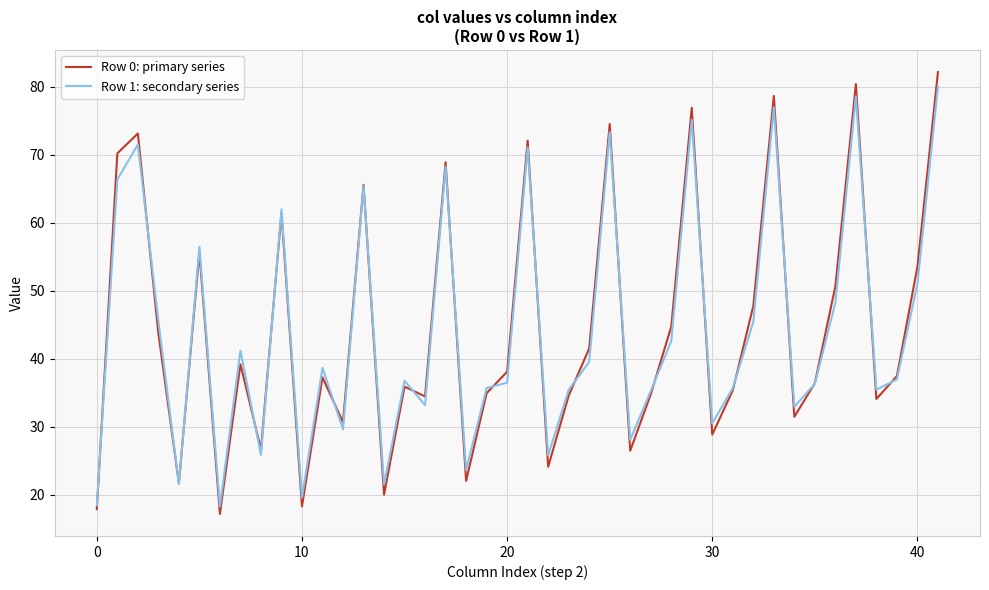

What is the lowest value of the Row 0: primary series series?

17.2